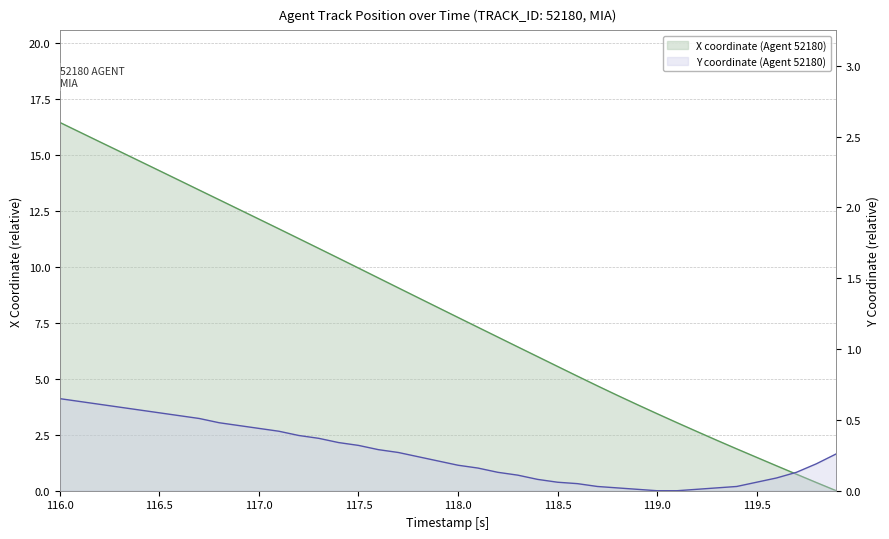

The value of X coordinate (Agent 52180) at 118.0 is 5.1. True or false?

False